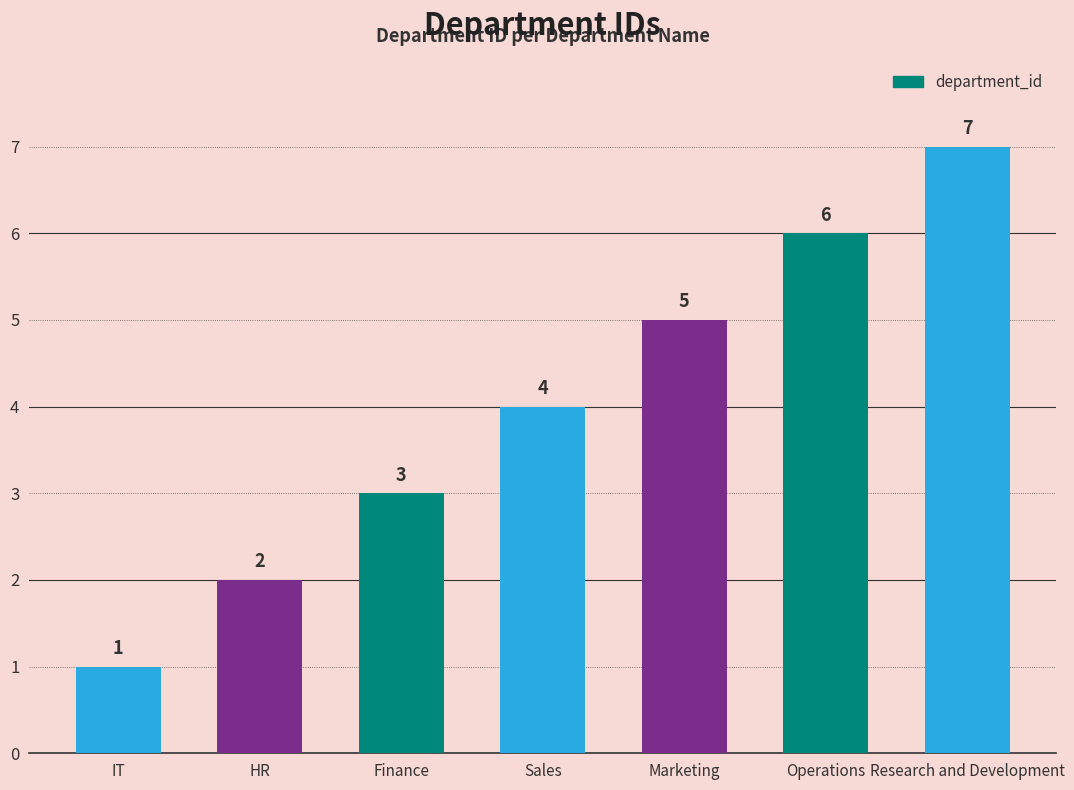

What is the change in value from IT to Operations?

+5